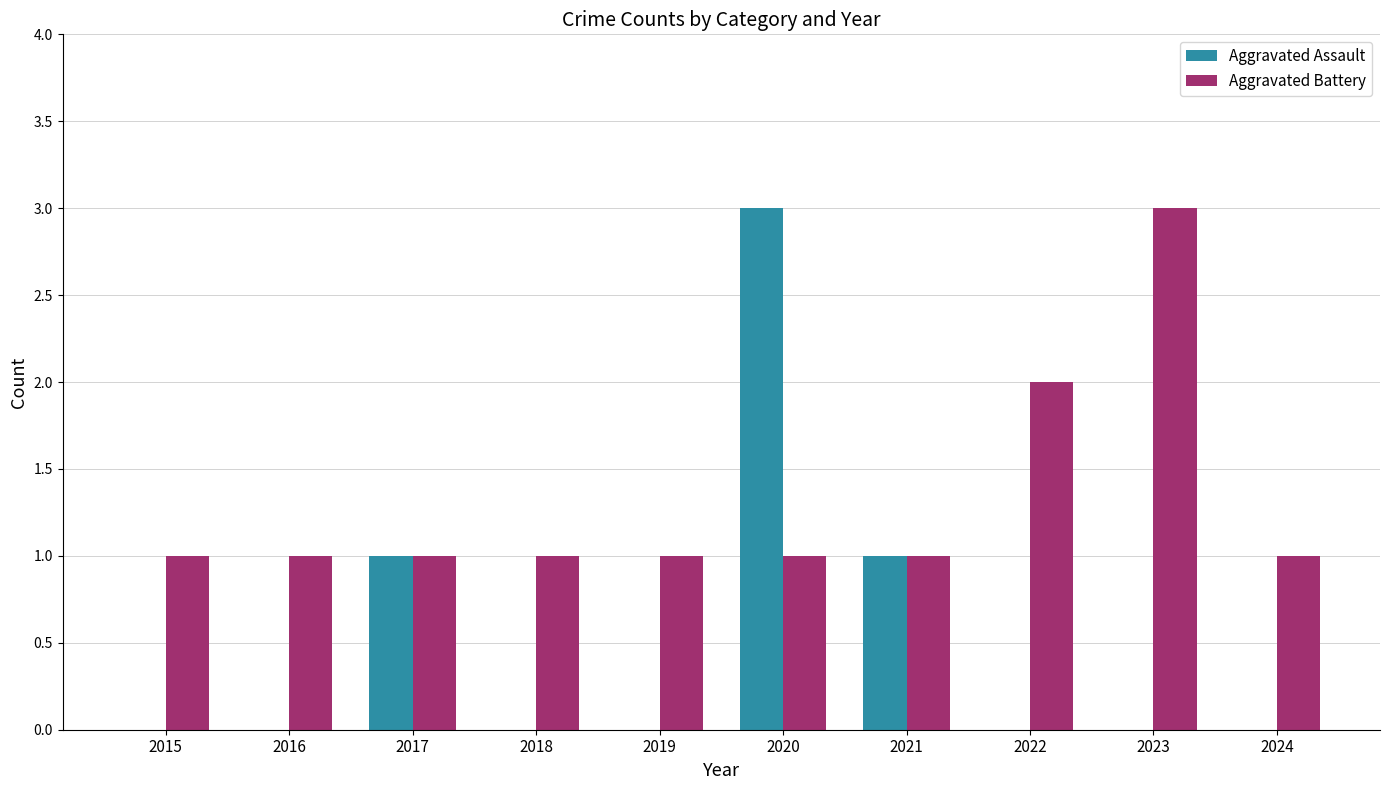

Reading right to left, extract all data points from this chart.

Aggravated Assault: 0	0	0	1	3	0	0	1	0	0
Aggravated Battery: 1	3	2	1	1	1	1	1	1	1